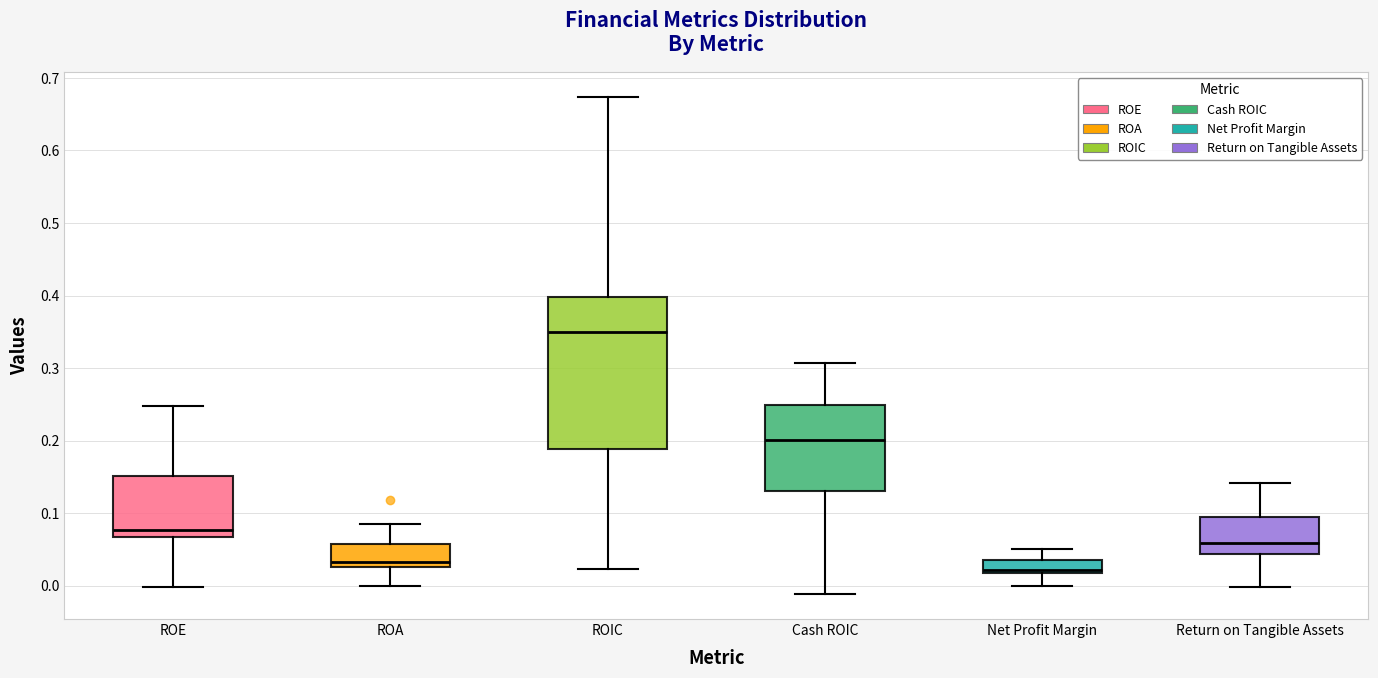

Where is the lower edge of the box for Net Profit Margin on the y-axis? The values are not printed on the chart, so give them approximately, as read against the axis.

0.02